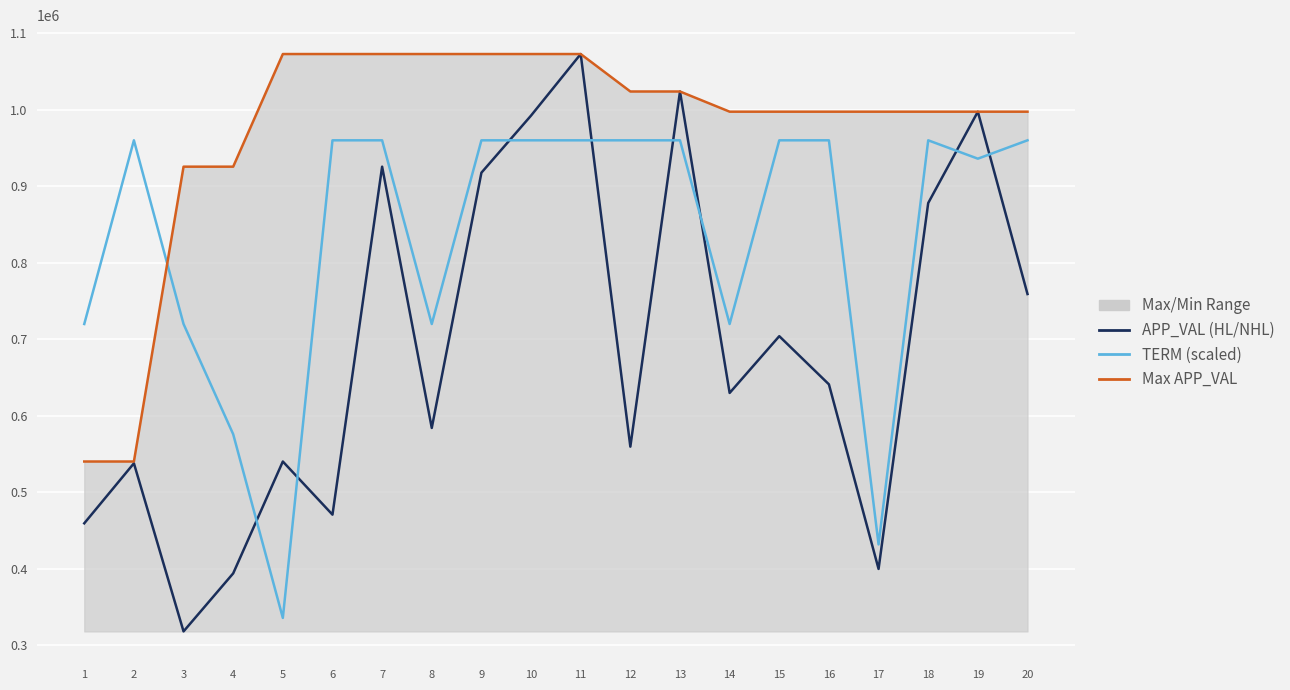

What is the approximate value of Max APP_VAL at 20, to the nearest 10?

997420